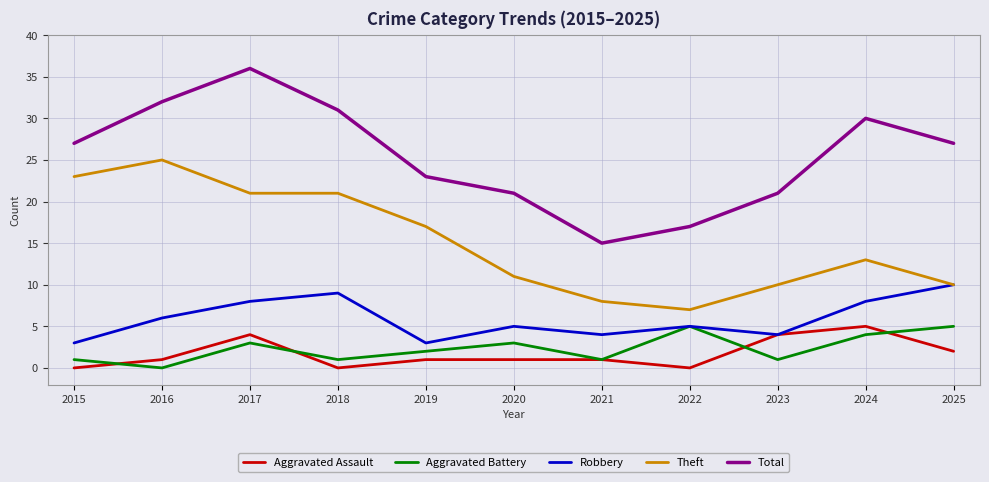

Which series has the widest spread of values?

Total